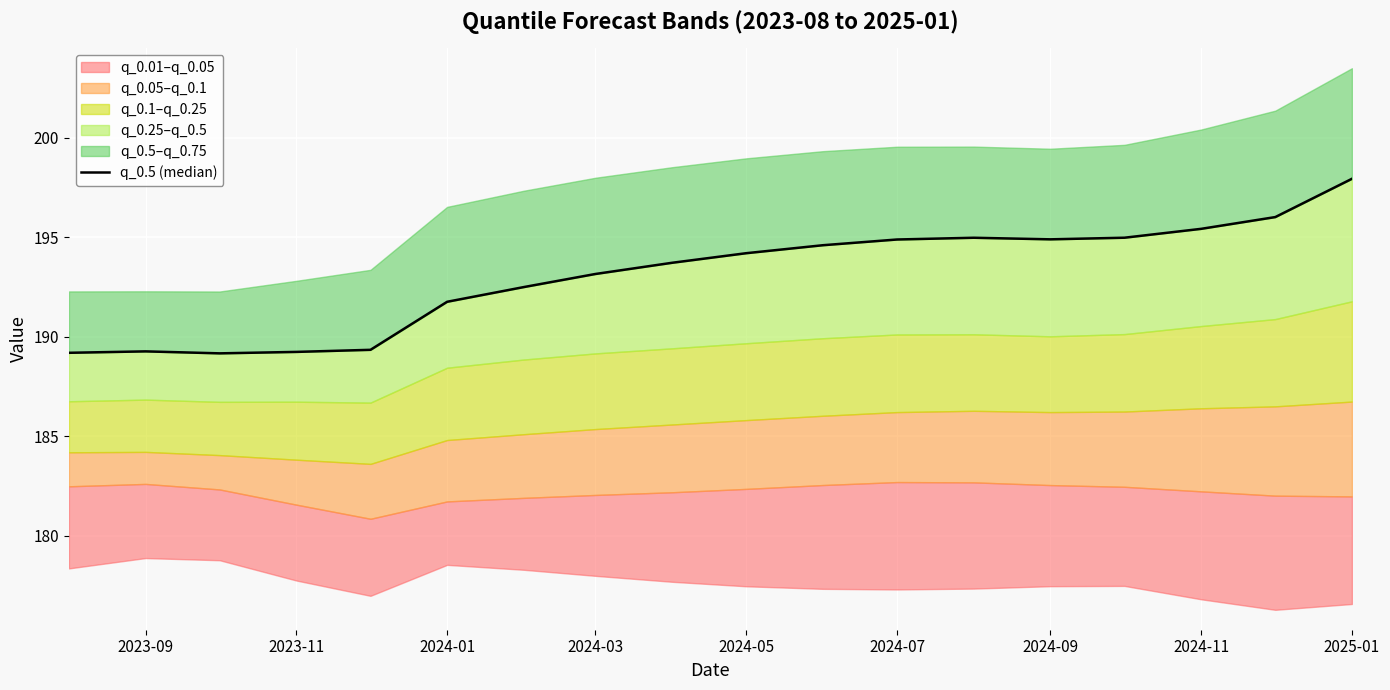

Reading right to left, transcribe all the data shown in this chart.

197.9	196.0	195.4	195.0	194.9	195.0	194.9	194.6	194.2	193.7	193.2	192.5	191.8	189.4	189.2	189.2	189.3	189.2